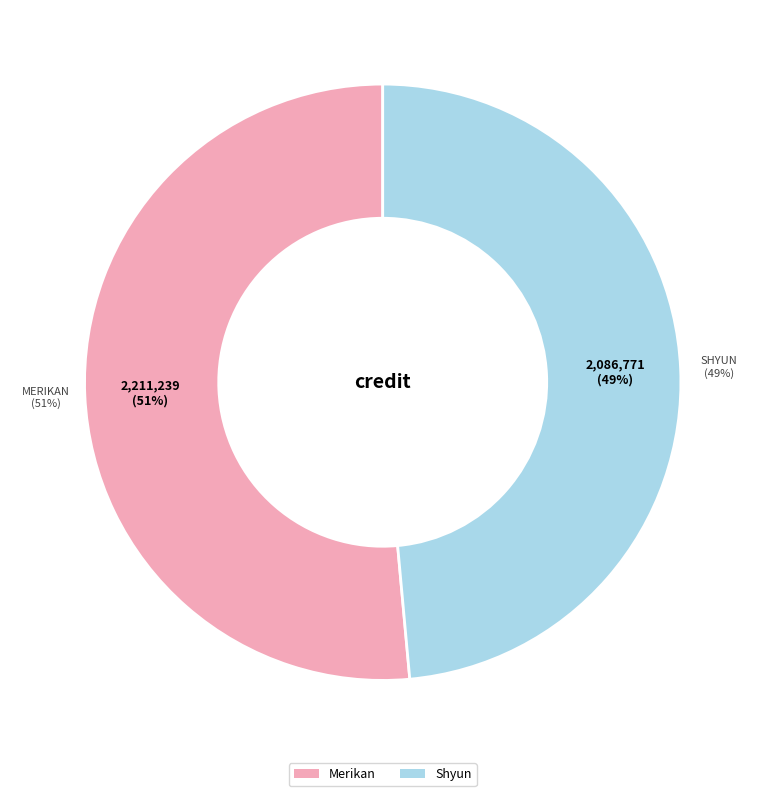

Is it true that Merikan is 64% of the pie?

False